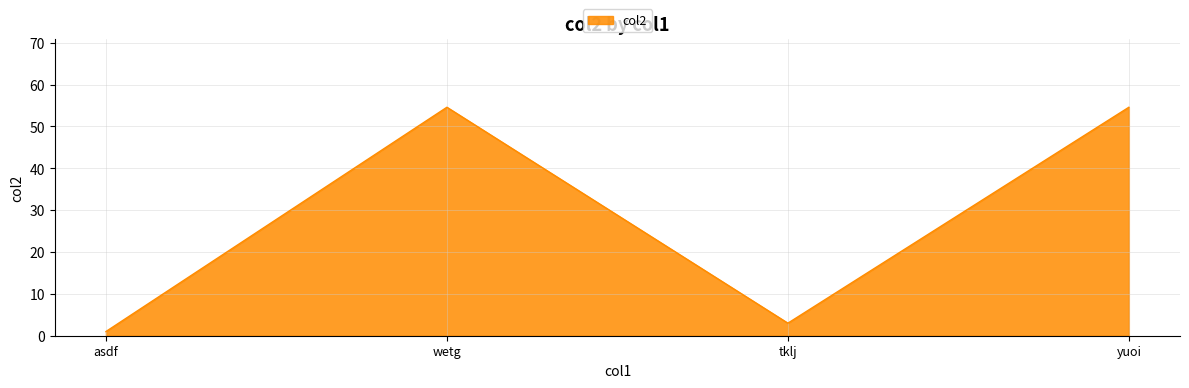

Where is the first local minimum?

tklj